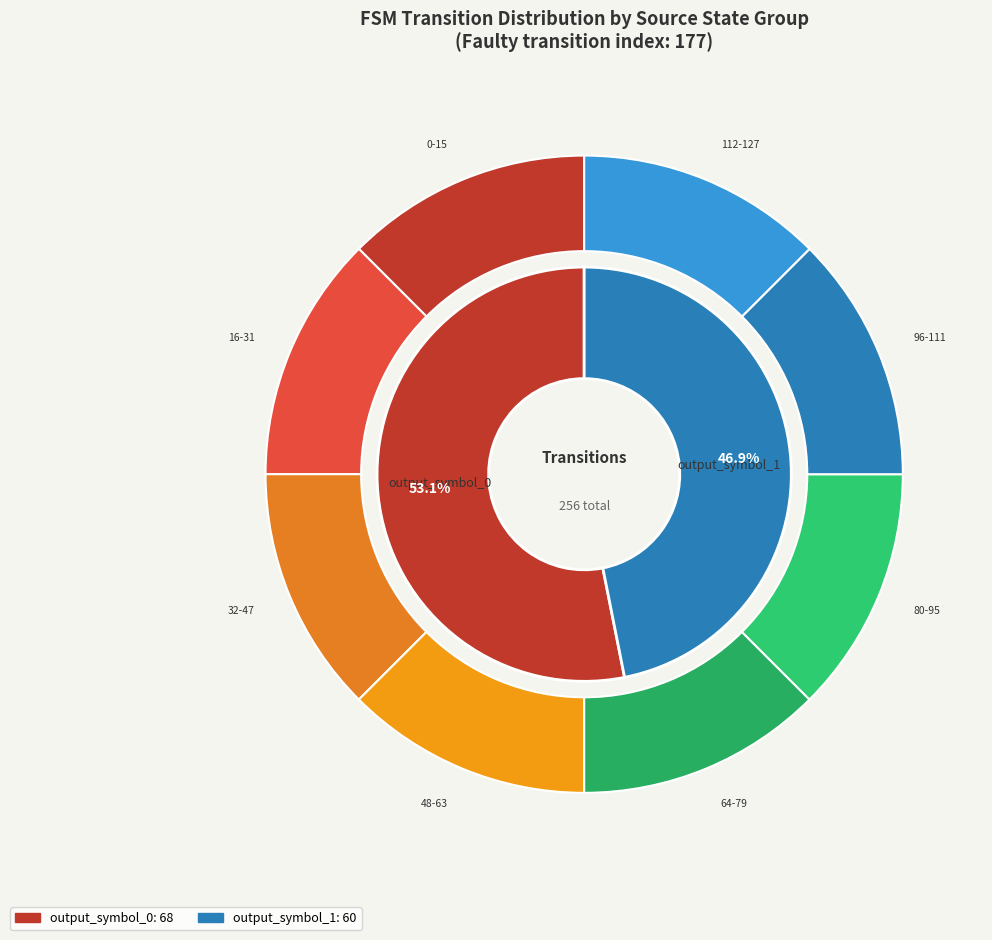

The a slice represents 0% of the pie. True or false?

True